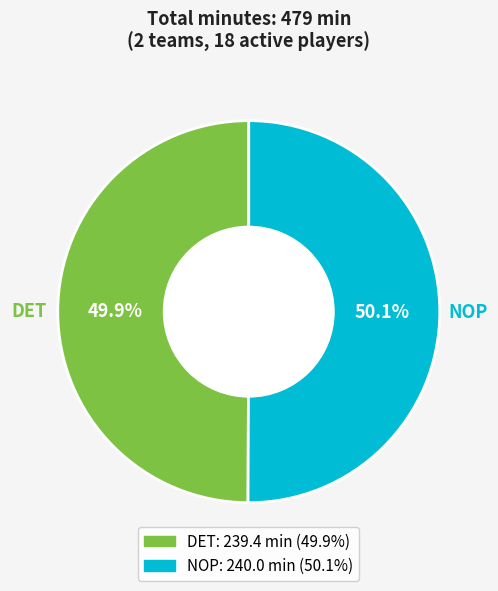

What is the ratio of the value at NOP to the value at DET?

1.0